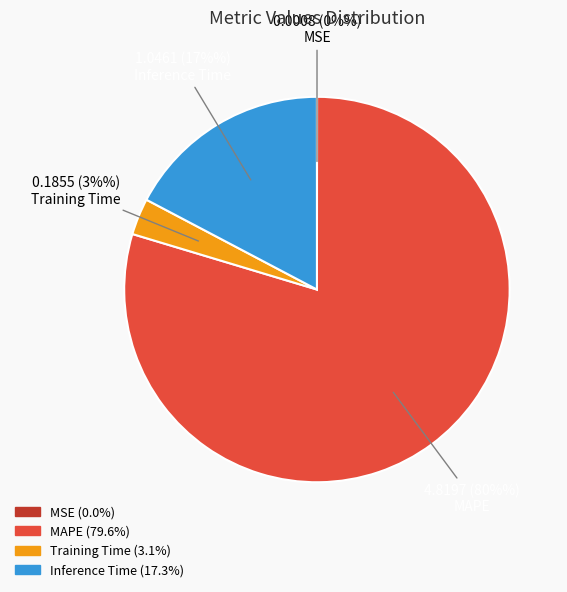

Which category has the biggest portion of the pie?

MAPE